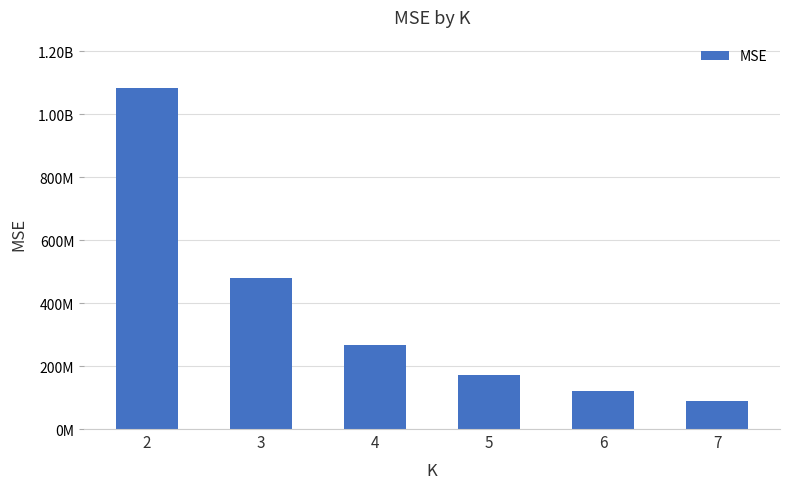

The value at 3 is 480358174.1. True or false?

True